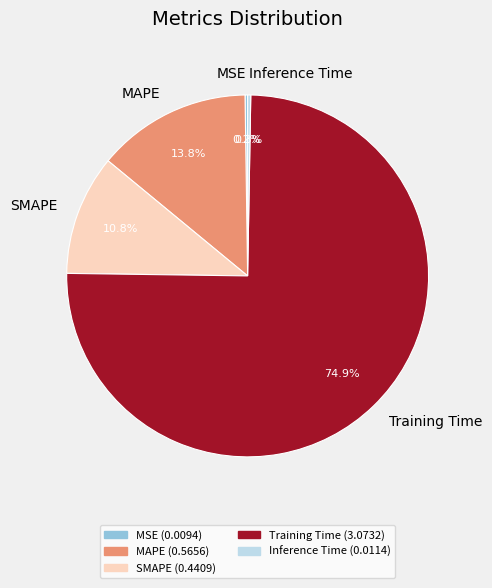

Which category has the biggest portion of the pie?

Training Time